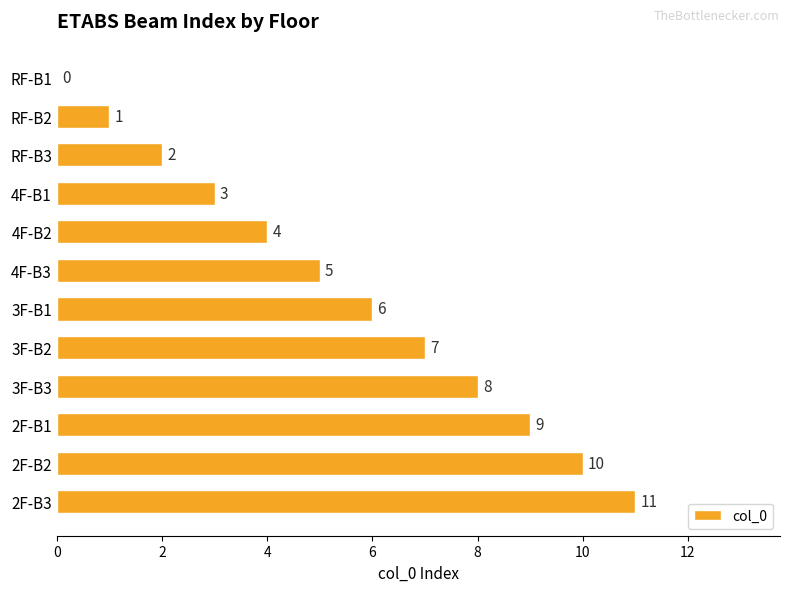

Where is the data nearest to the value 5?

4F-B3